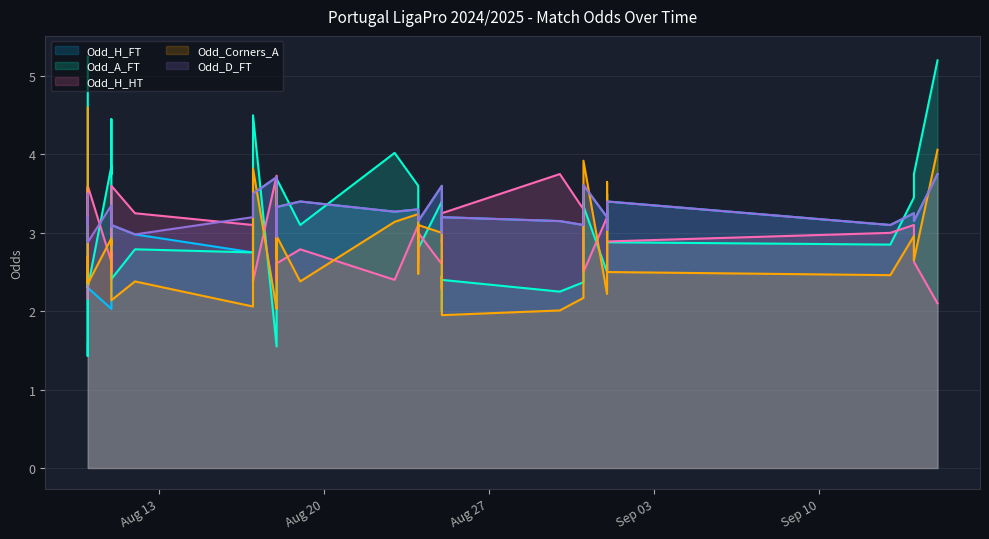

What is the lowest value of the Odd_D_FT series?

2.9